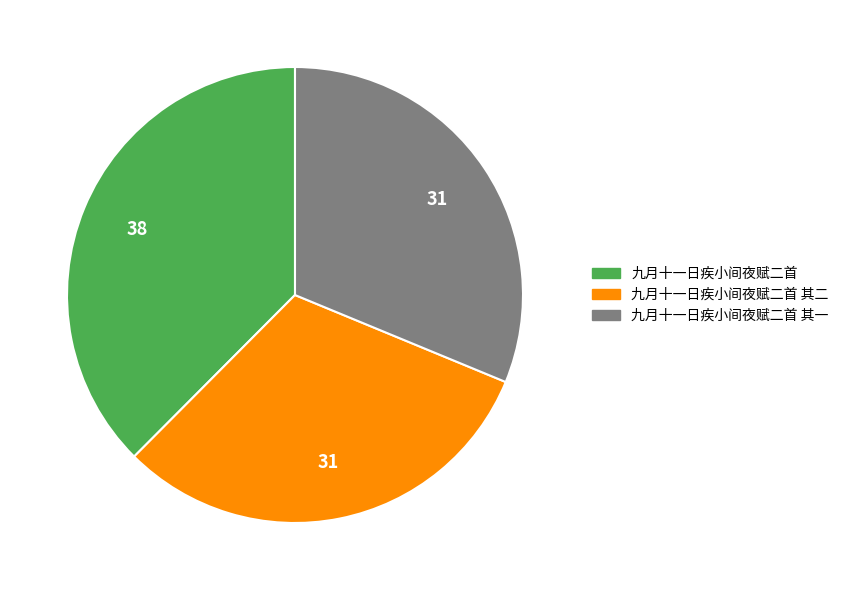

The 九月十一日疾小间夜赋二首 其一 slice represents 21% of the pie. True or false?

False